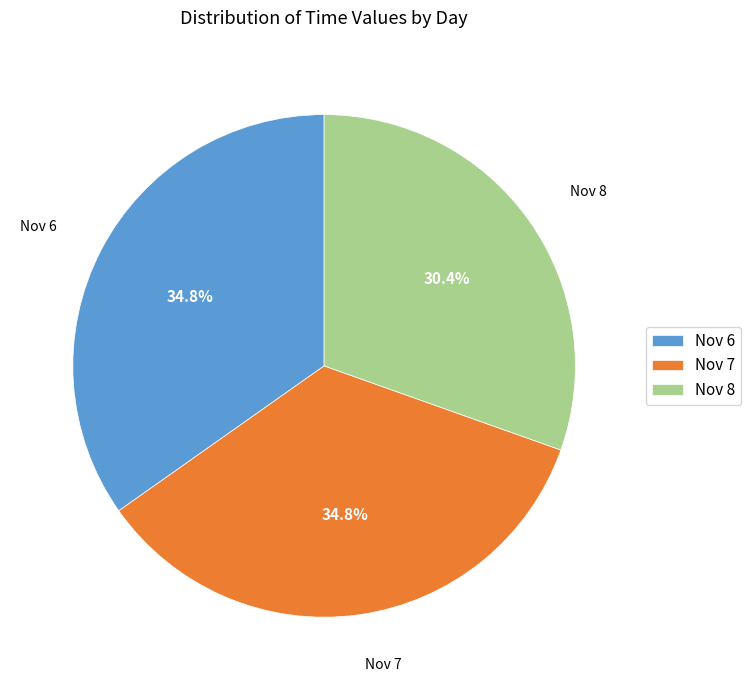

Count the number of slices in the pie.

3